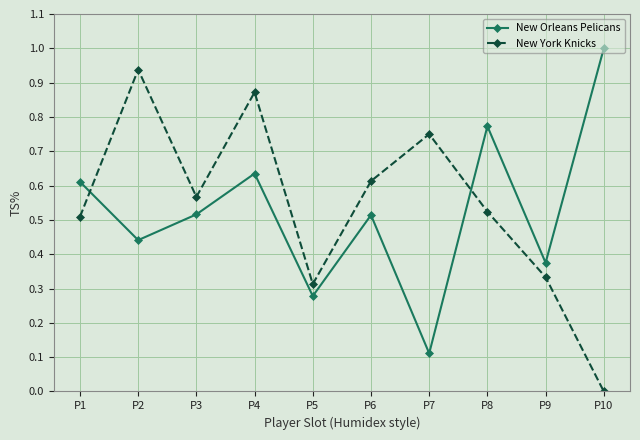

At which label does New Orleans Pelicans reach its peak?

P10